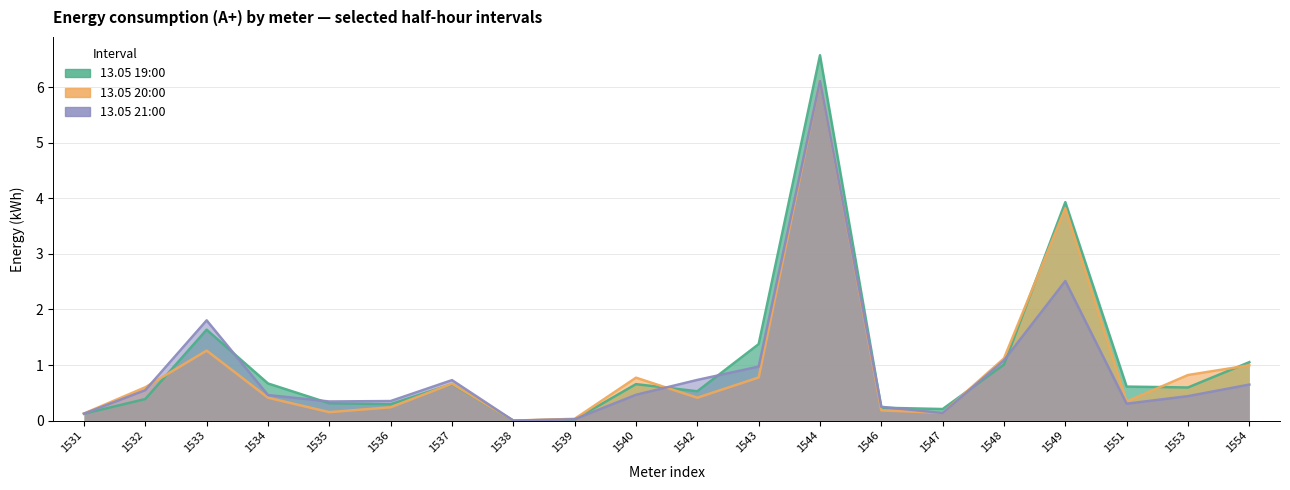

Which series has the largest total across all categories?

19:00